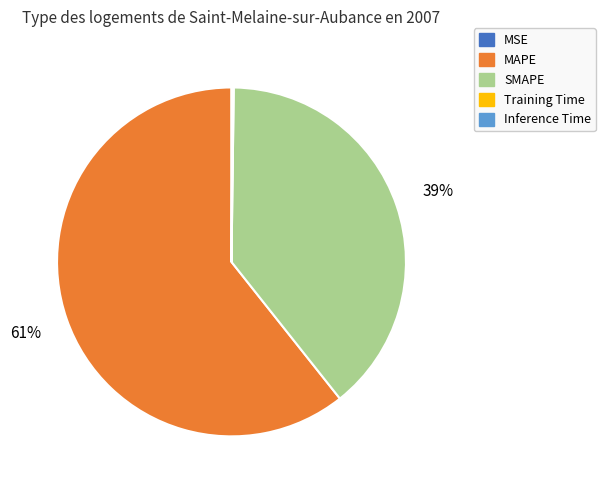

Combined, do SMAPE and MAPE account for over 50%?

Yes